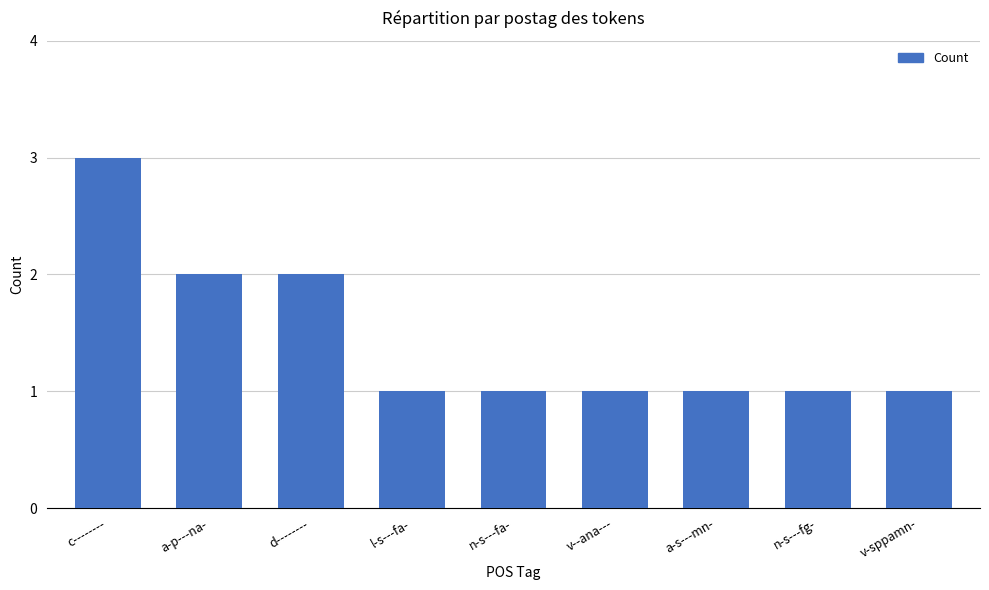

What is the value of the 5th bar from the left?

1